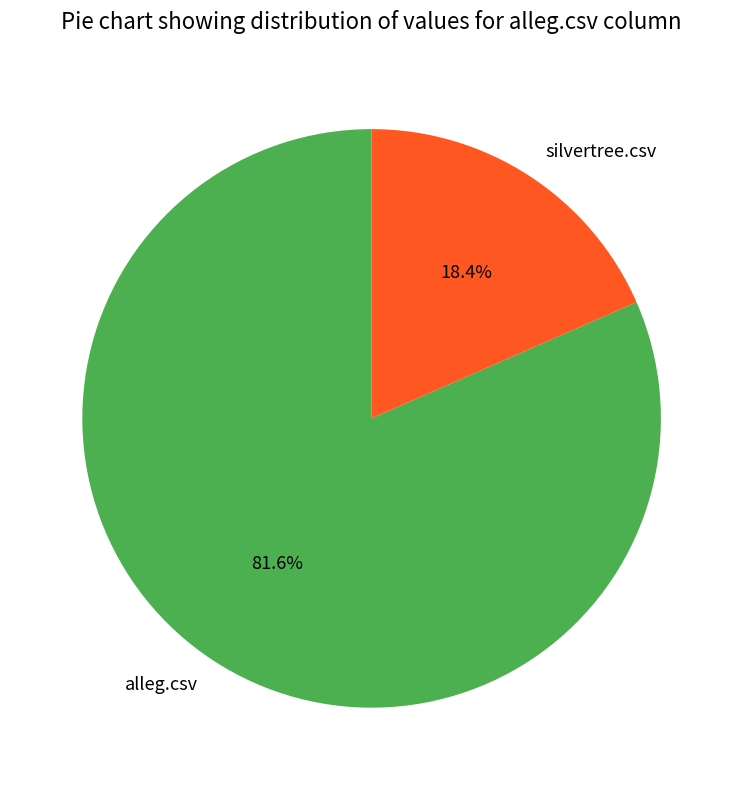

True or false: silvertree.csv accounts for 18% of the total.

True